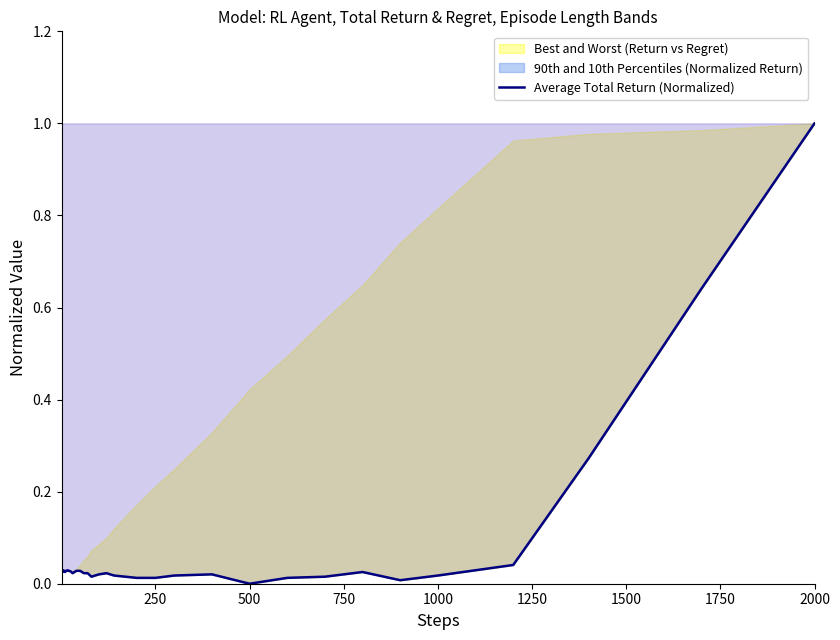

True or false: there are more than 1 points higher than both neighbors.

True